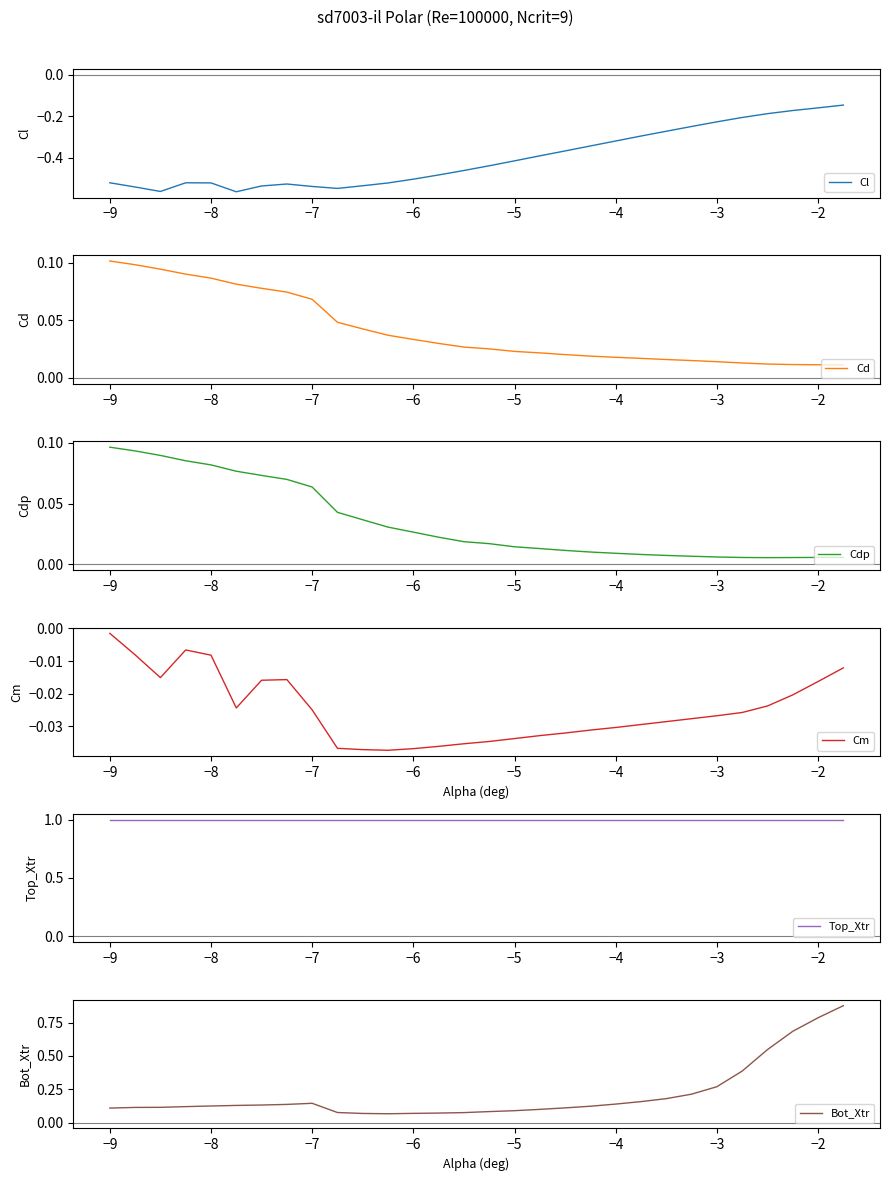

The Cl series shows -0.2 at −5. True or false?

False